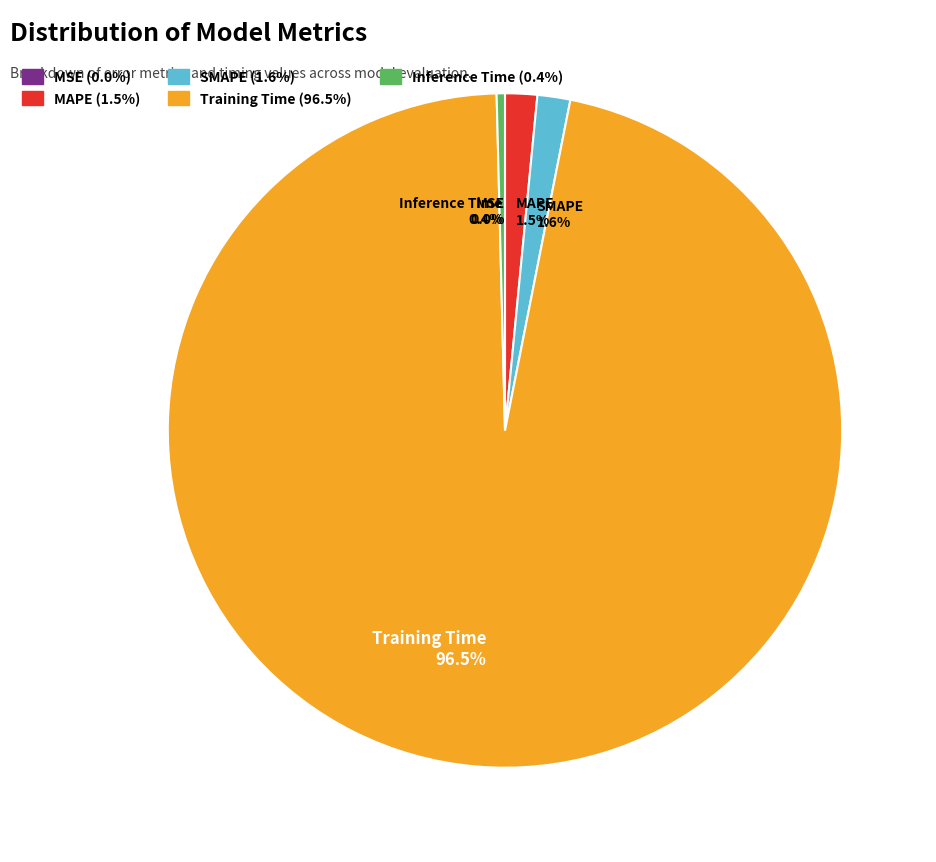

To the nearest percent, what is the difference between the MSE and SMAPE slice percentages?

2%